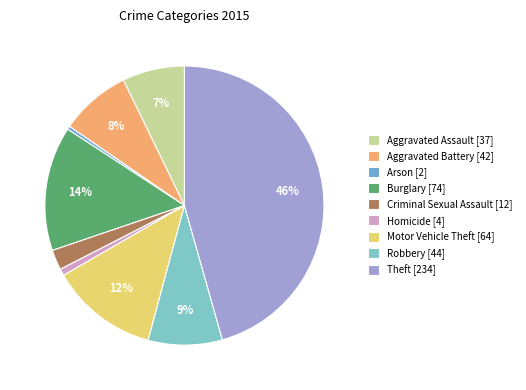

Does Burglary represent more than half of the total?

No